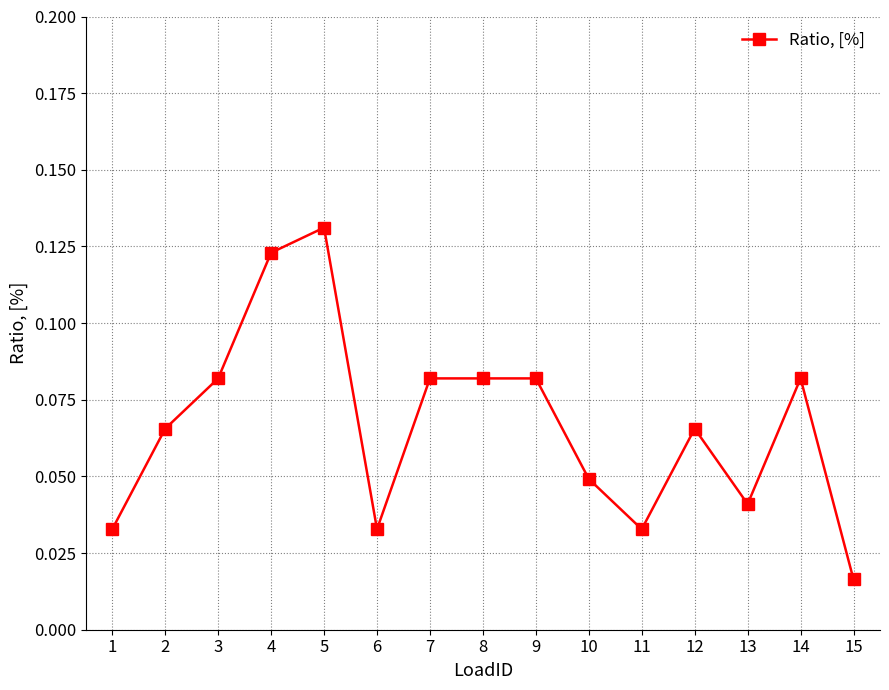

Which label corresponds to the largest value in the chart?

5